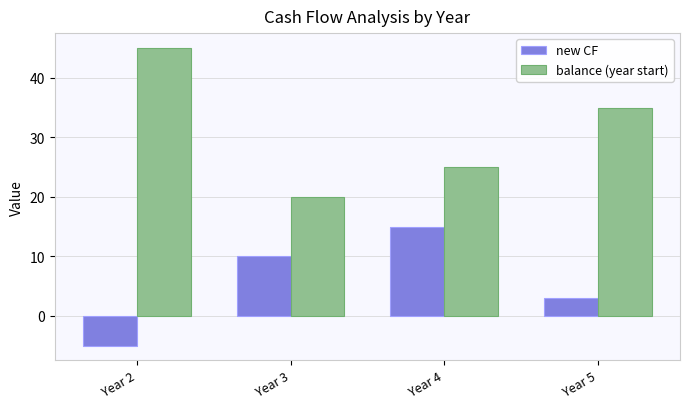

Reading right to left, extract all data points from this chart.

new CF: 3	15	10	-5
balance (year start): 35	25	20	45